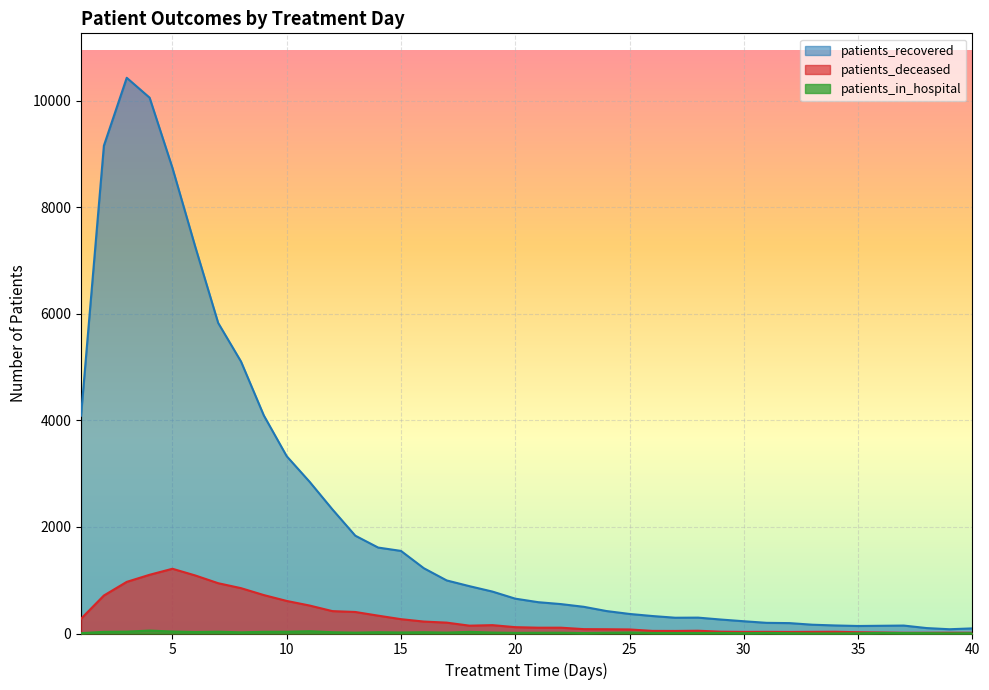

At 11, list the series in order from largest to smallest.

patients_recovered, patients_deceased, patients_in_hospital